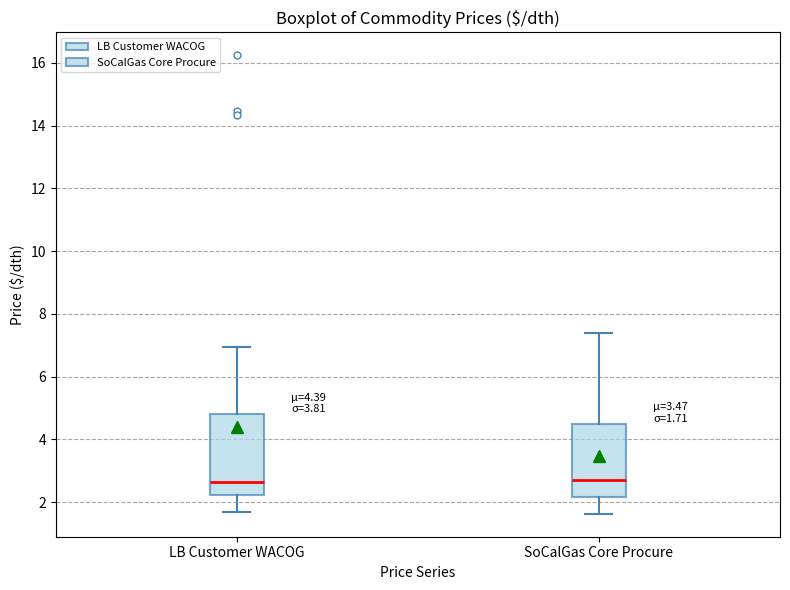

Which box is the tallest, from its lower edge to its upper edge?

LB Customer WACOG